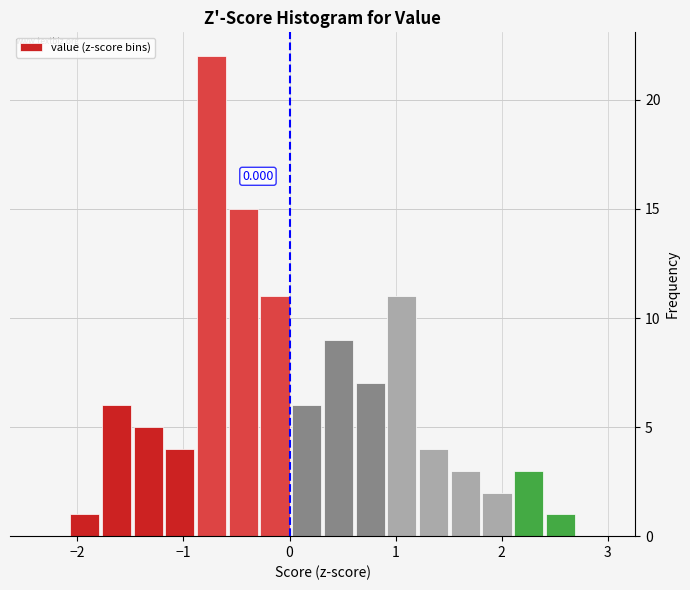

Around what value on the x-axis is the tallest bar? Give the approximate position of its centre, as read against the axis.

-0.7